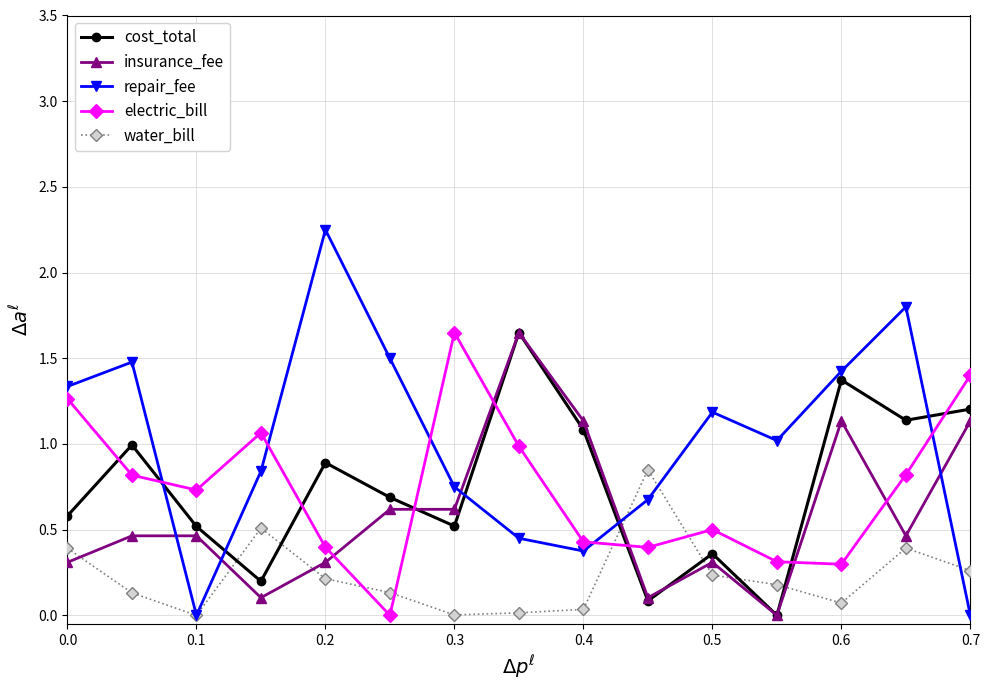

Which series ends up on top after the final intersection of electric_bill and repair_fee?

electric_bill